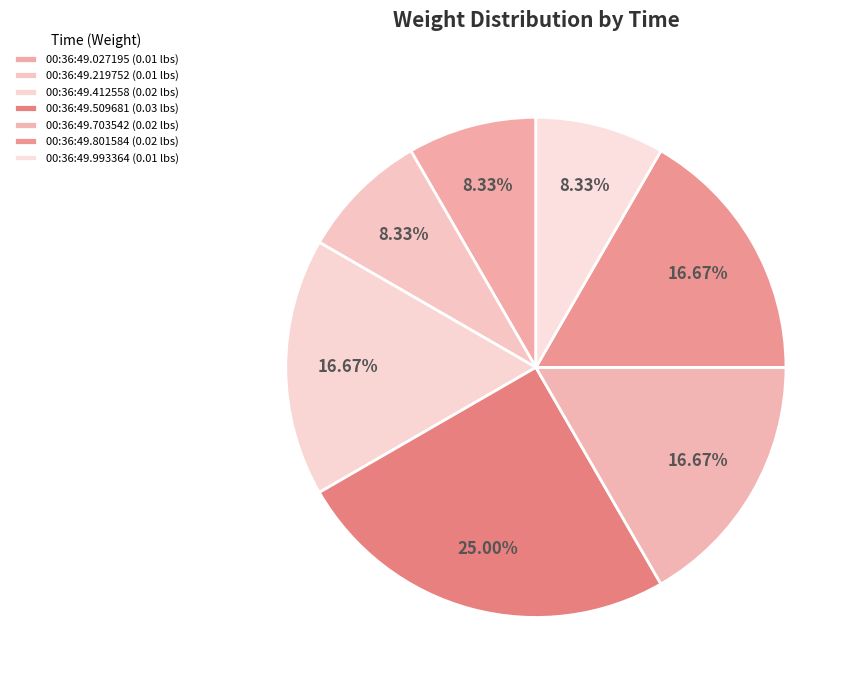

What percentage do 00:36:49.801584 and 00:36:49.509681 together represent?

41.7%